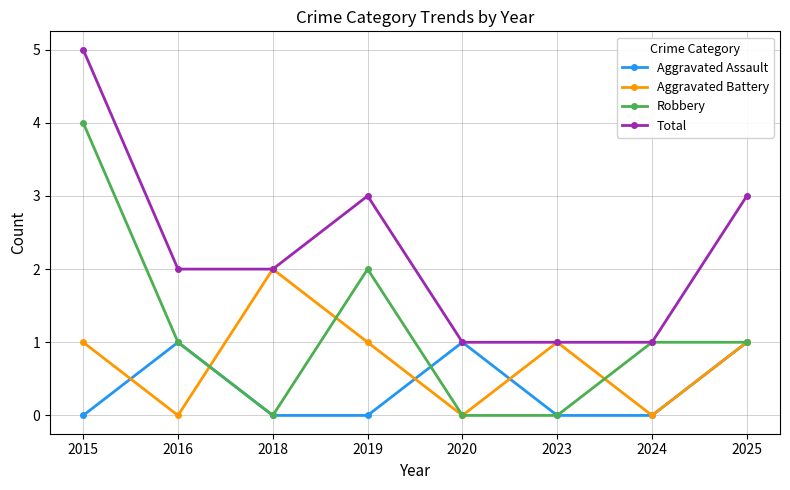

True or false: Aggravated Assault has a value of 1 at 2025.

True